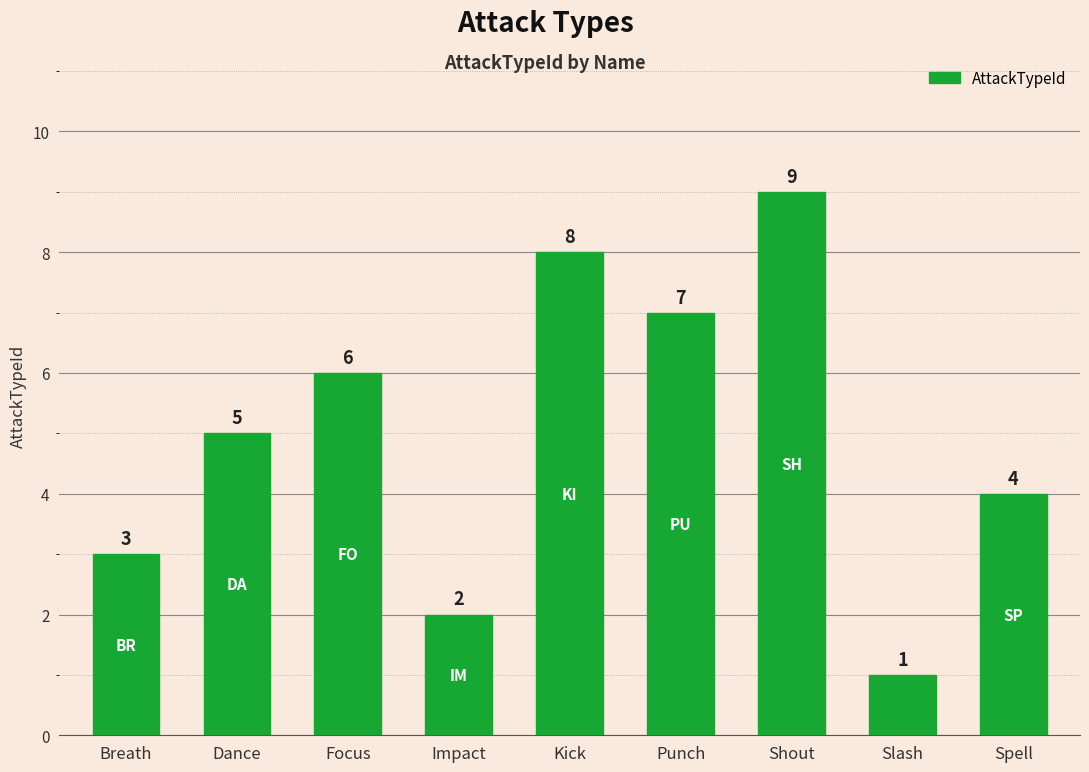

Reading left to right, what are all the values shown in this chart?

3	5	6	2	8	7	9	1	4